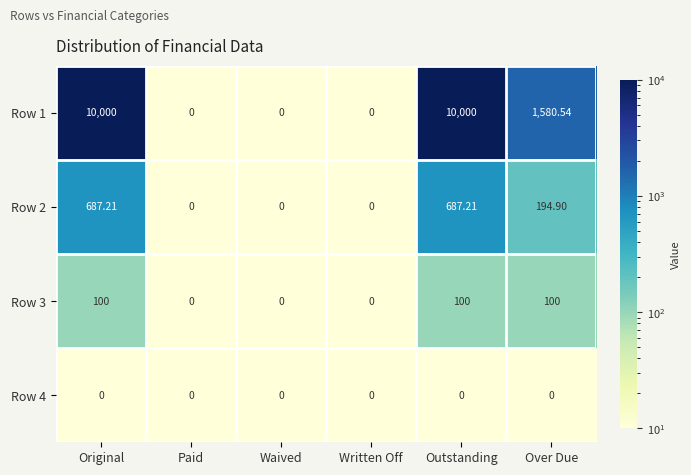

Which series has the widest spread of values?

Row 1